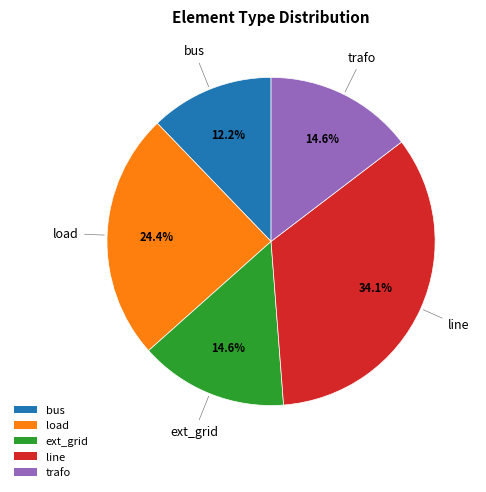

How many slices are in this pie chart?

5